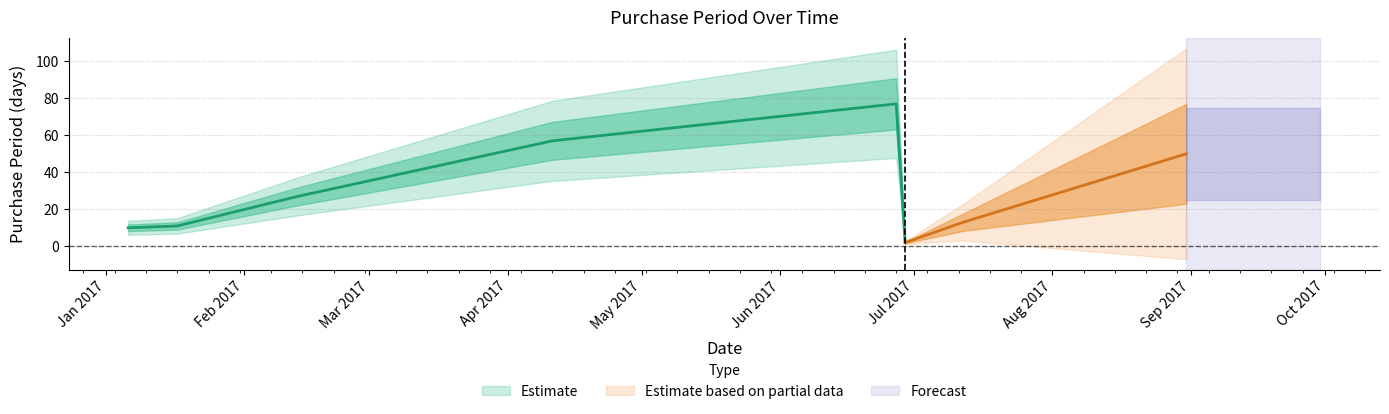

Reading left to right, list all the values displayed in this chart.

2017-01-06=10	2017-01-17=11	2017-02-13=27	2017-04-11=57	2017-06-27=77	2017-06-29=2	2017-07-12=13	2017-08-31=50